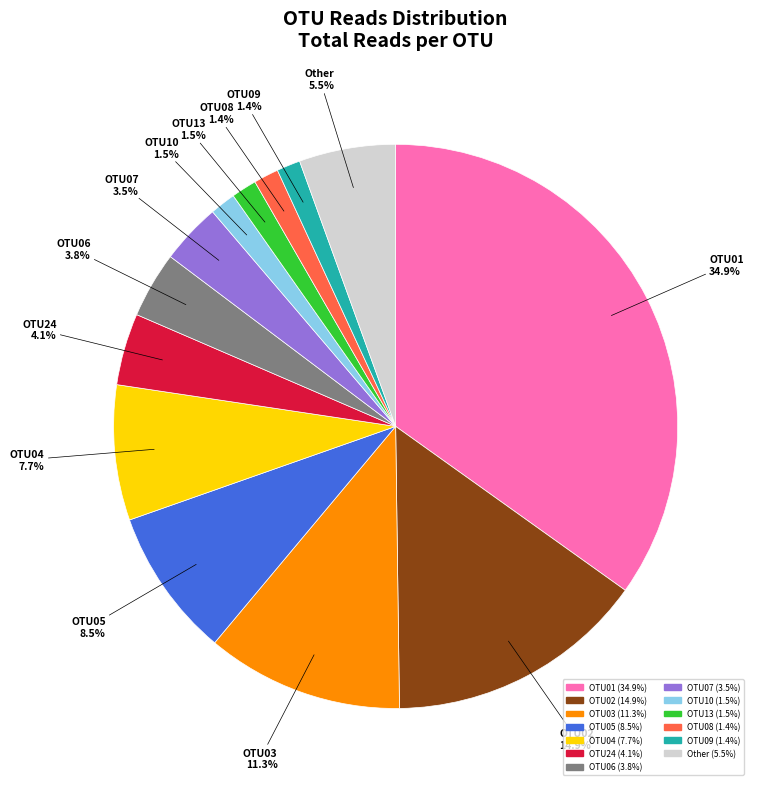

Between OTU05 and OTU09, which is larger?

OTU05